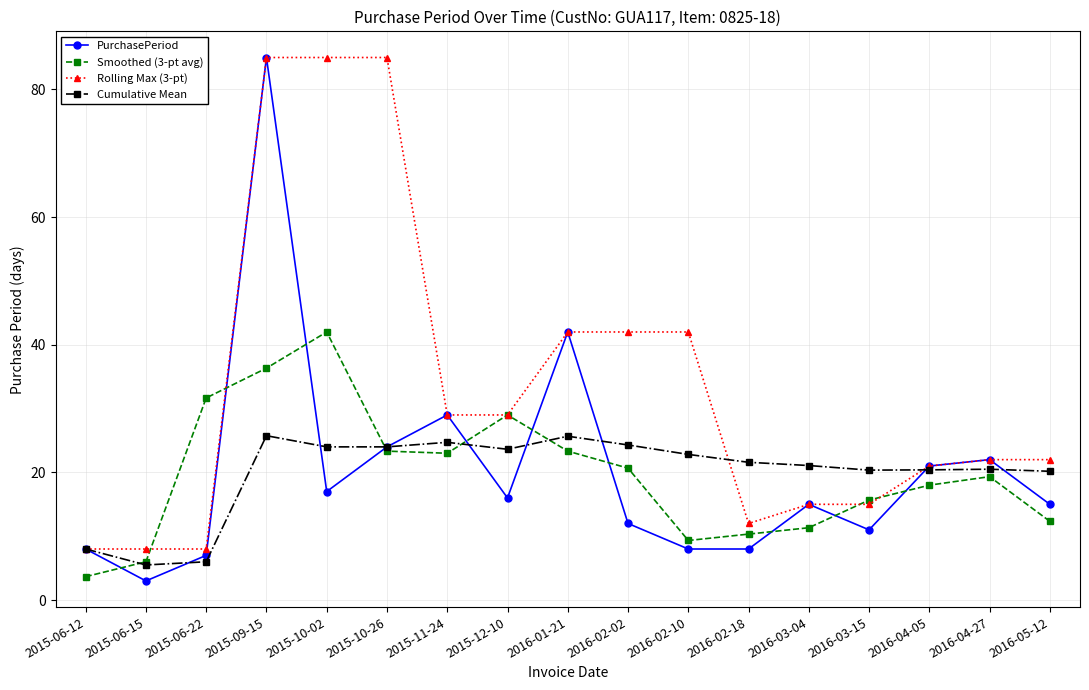

Which series changed the most between 2016-02-02 and 2016-03-04?

Rolling Max (3-pt)